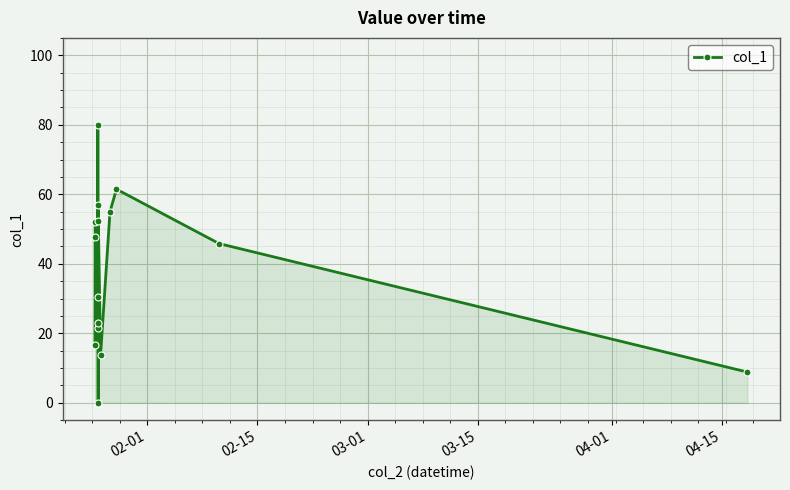

What is the maximum value shown in the chart?

79.8